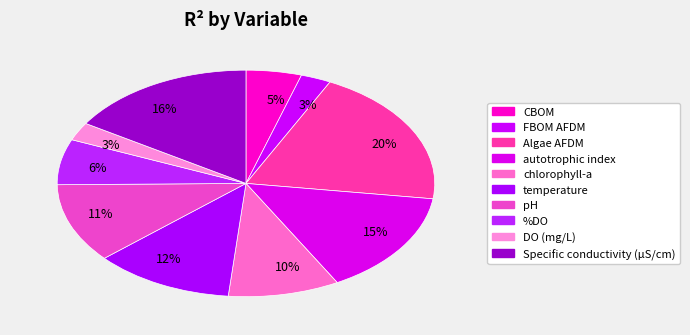

How many segments does this pie chart have?

10